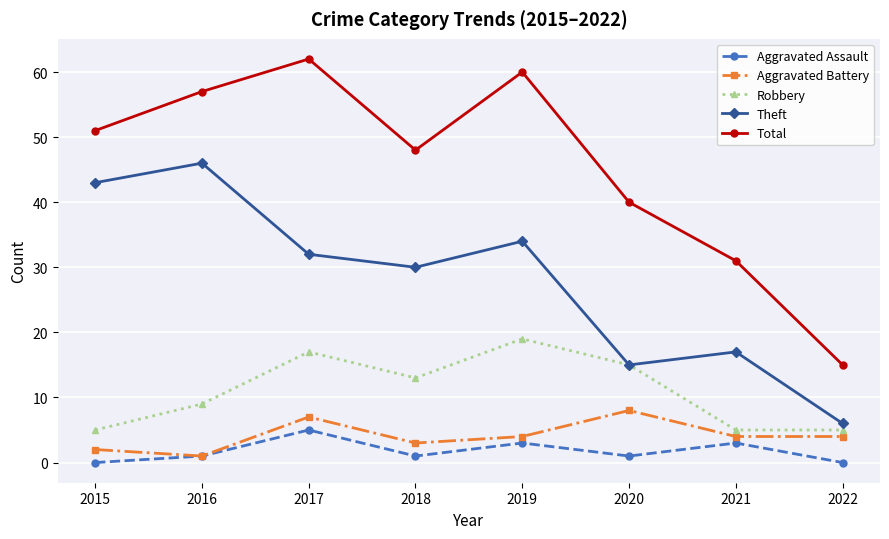

At which category is the sum across all series the highest?

2017